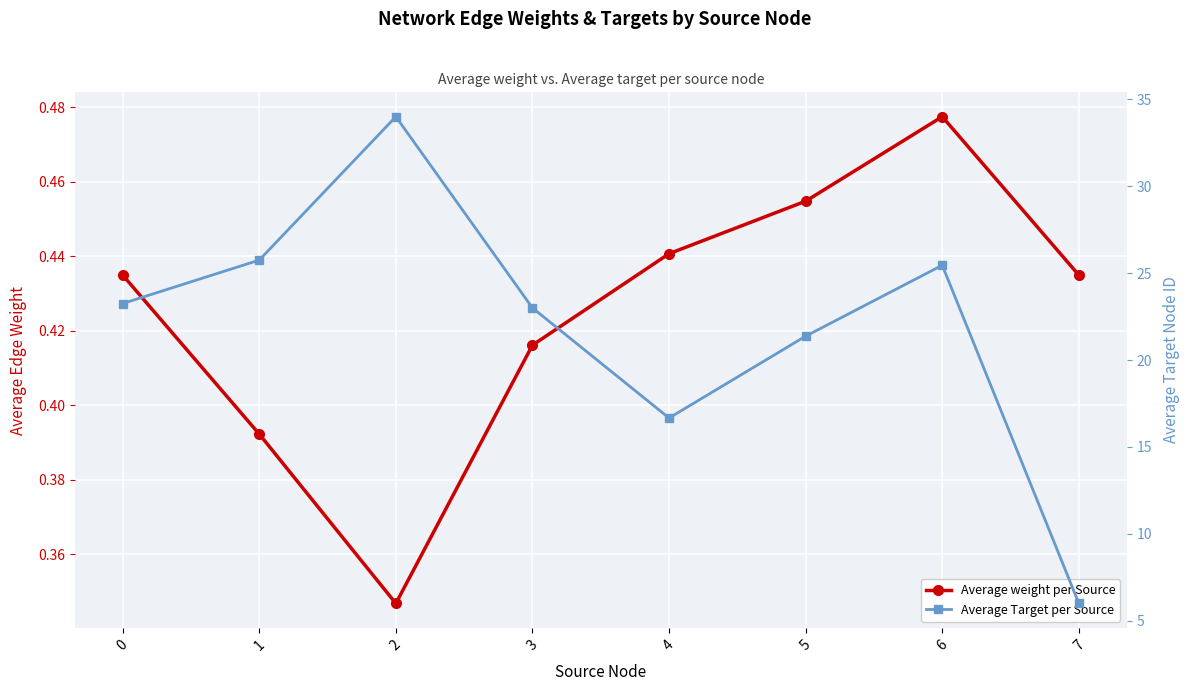

Rank the series by their average value, from highest to lowest.

Average Target per Source, Average weight per Source